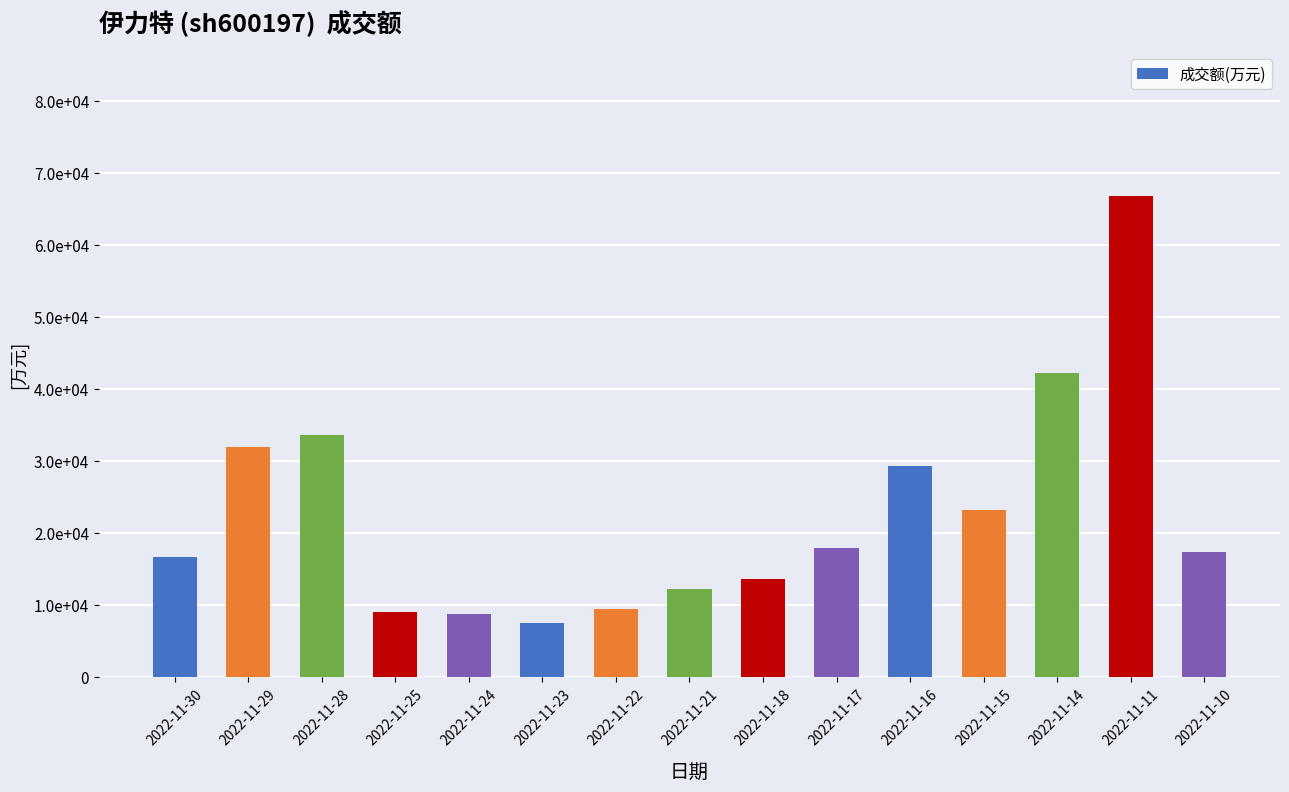

Does the chart contain any negative values?

No